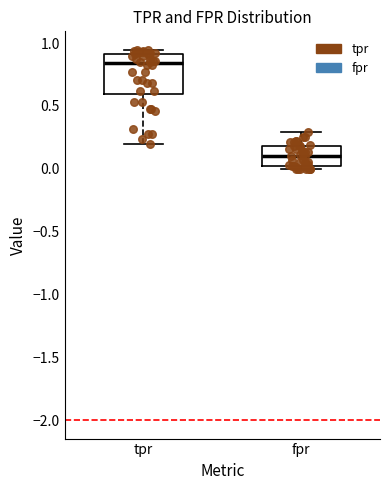

Which box's median line is the lowest?

fpr